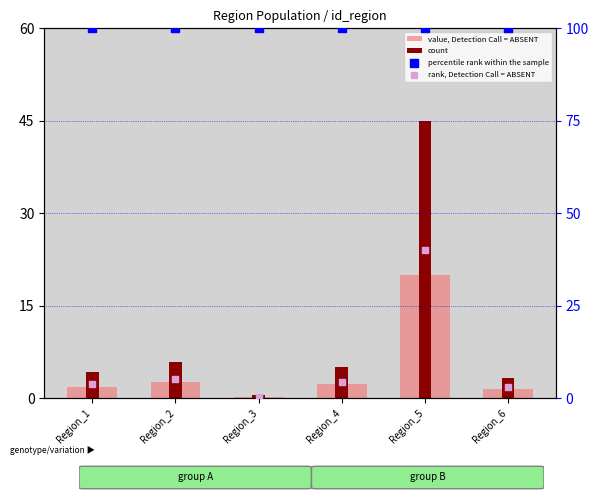

Which series has the largest Y range (max minus min)?

count